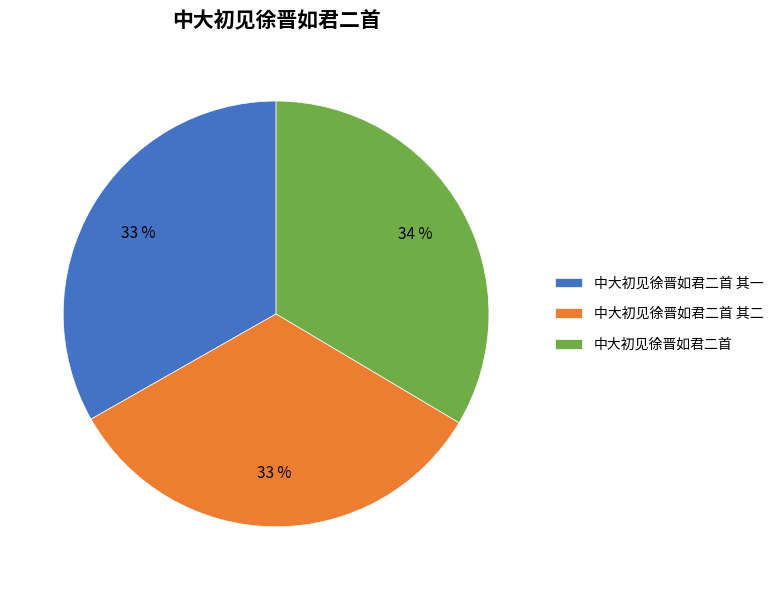

To the nearest percent, what is the average slice percentage?

33%